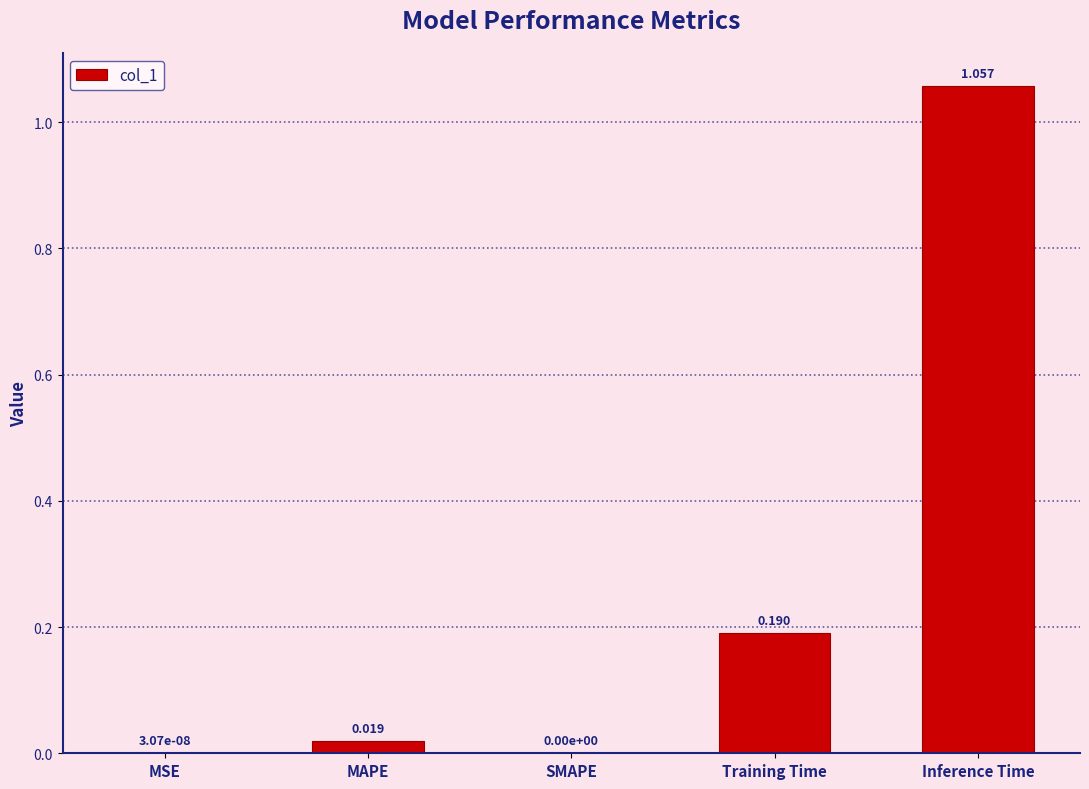

Between MAPE and SMAPE, which is larger?

MAPE